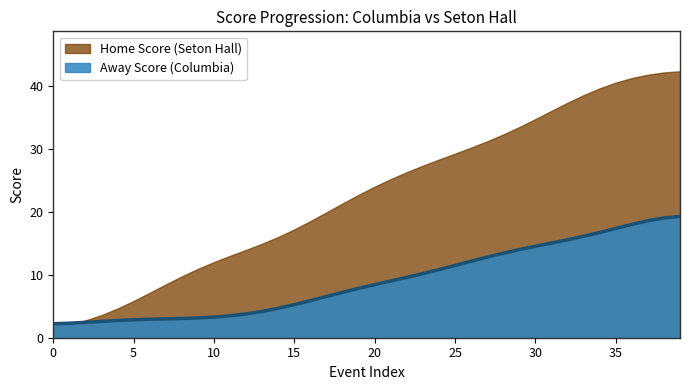

List the series in order of their overall mean, lowest first.

Away Score (Columbia), Home Score (Seton Hall)